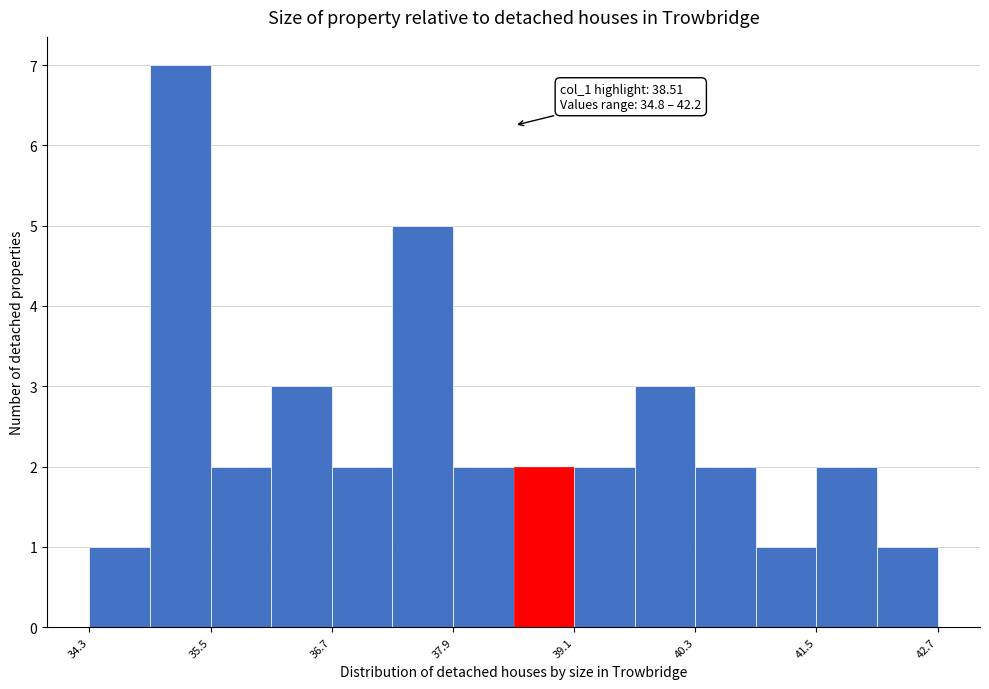

Around what value on the x-axis is the tallest bar? Give the approximate position of its centre, as read against the axis.

35.2